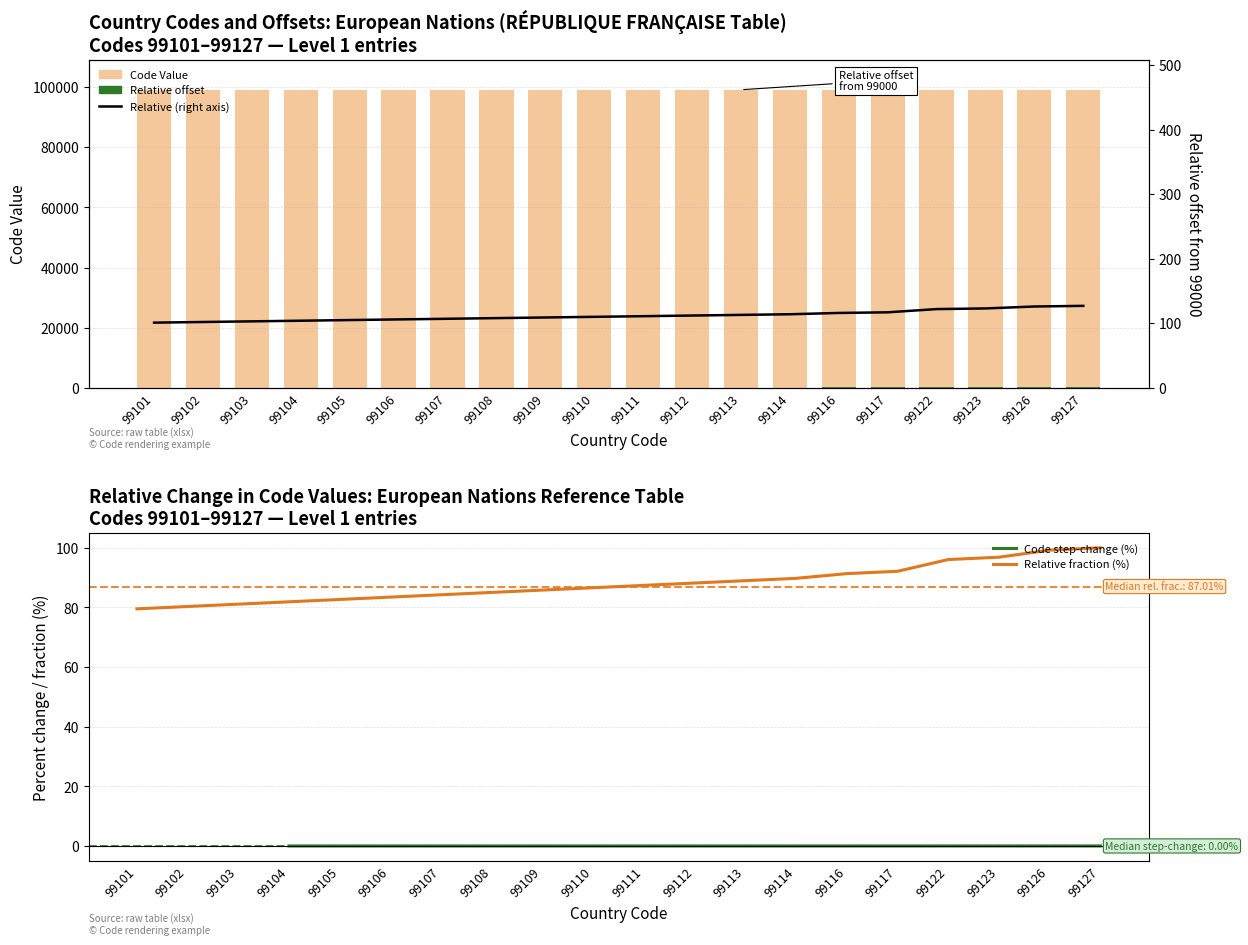

Where is Relative to 99000 nearest to the value 114?

99114